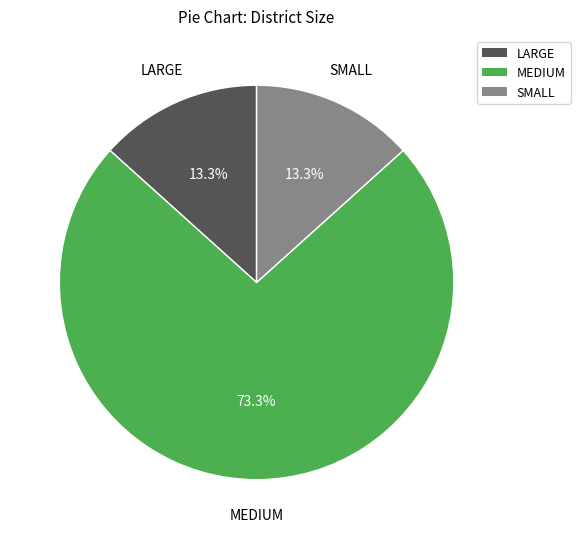

What is the largest slice in the pie chart?

MEDIUM